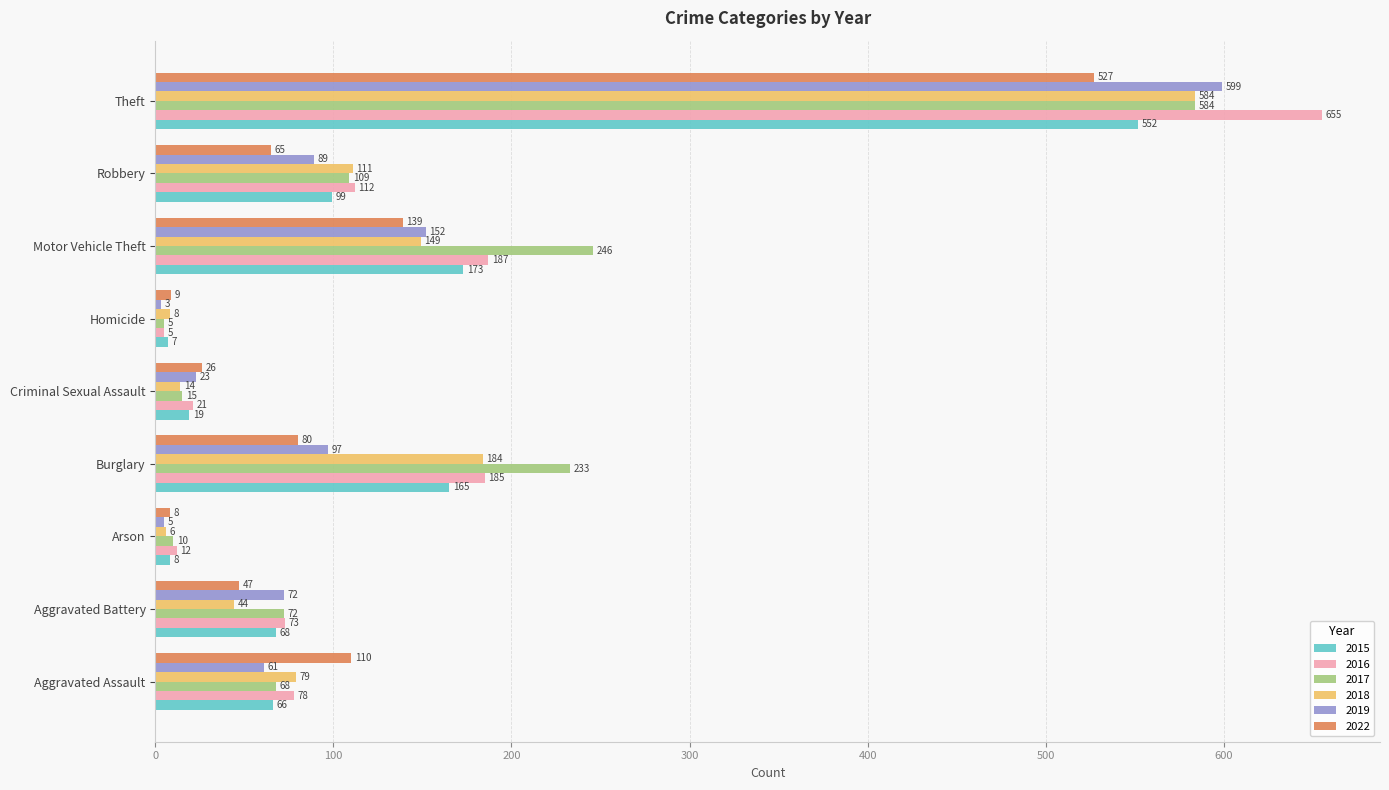

What is the greatest value displayed?

655